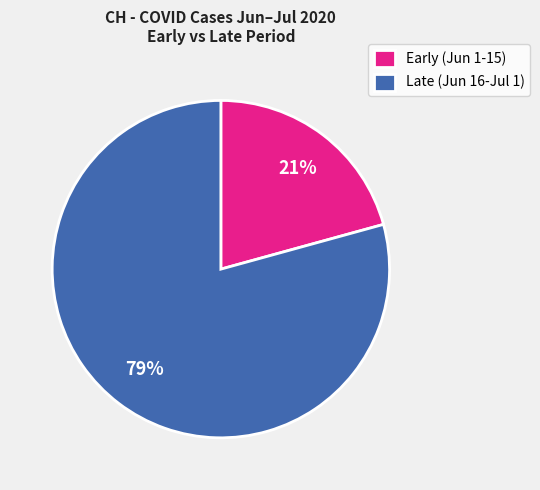

What is the smallest slice in the pie chart?

Early (Jun 1-15)